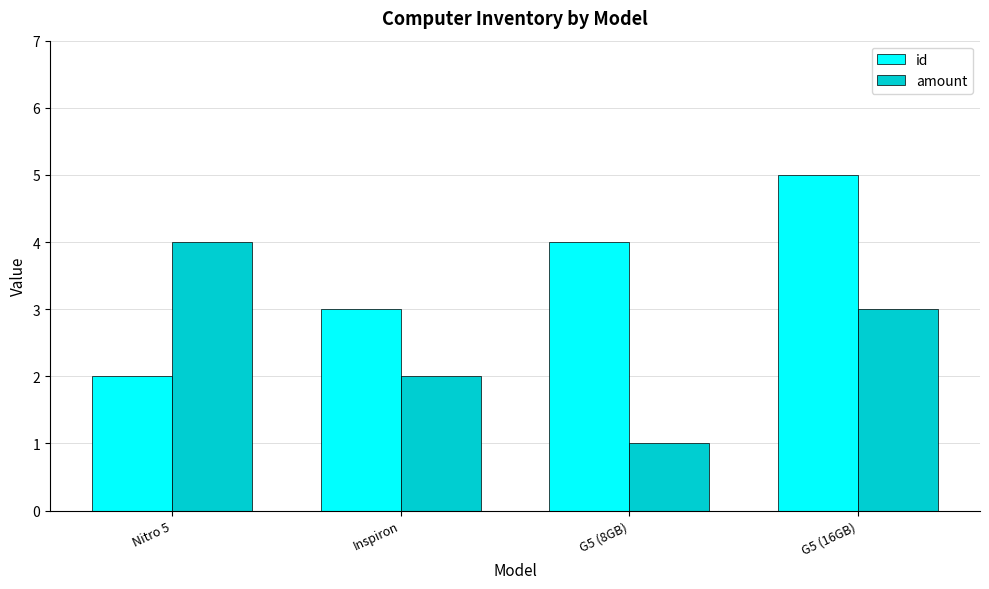

What is the difference between the highest and lowest values at G5 (8GB)?

3